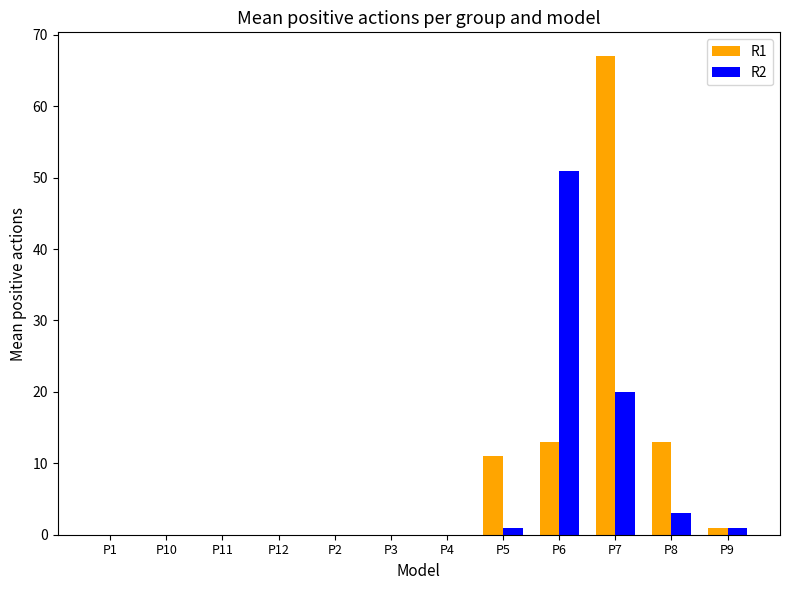

The R1 series shows 41 at P3. True or false?

False